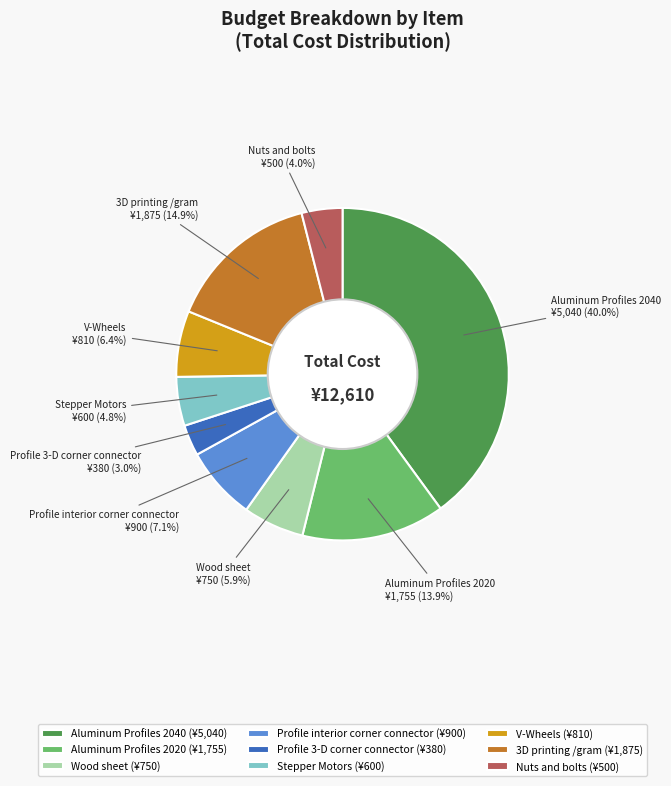

To the nearest percent, what is the difference between the largest and smallest slice percentages?

37%